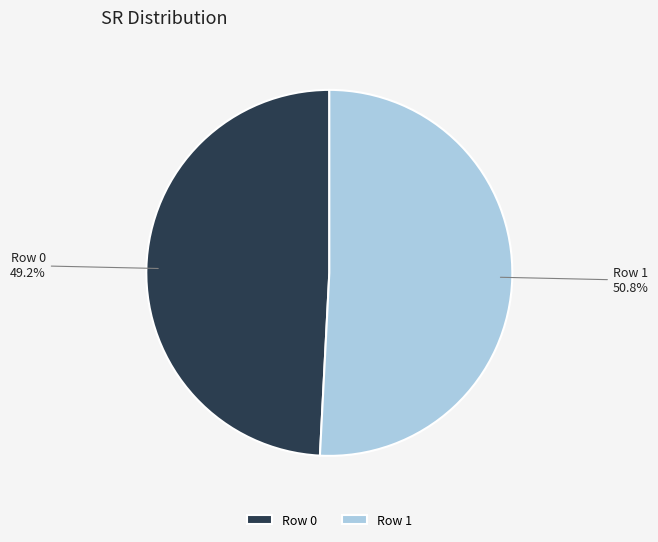

How many slices are in this pie chart?

2